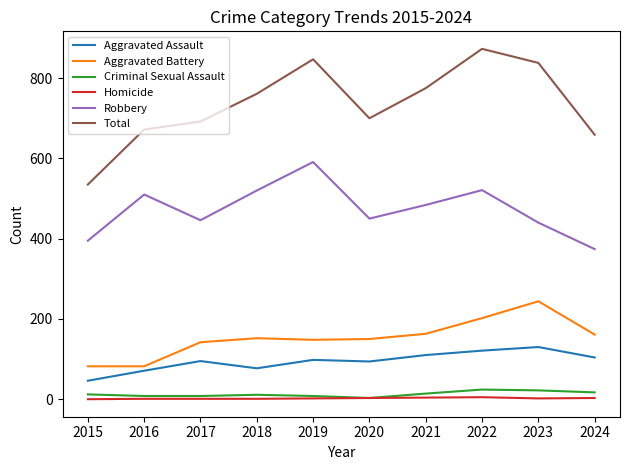

At which label does Robbery reach its minimum?

2024